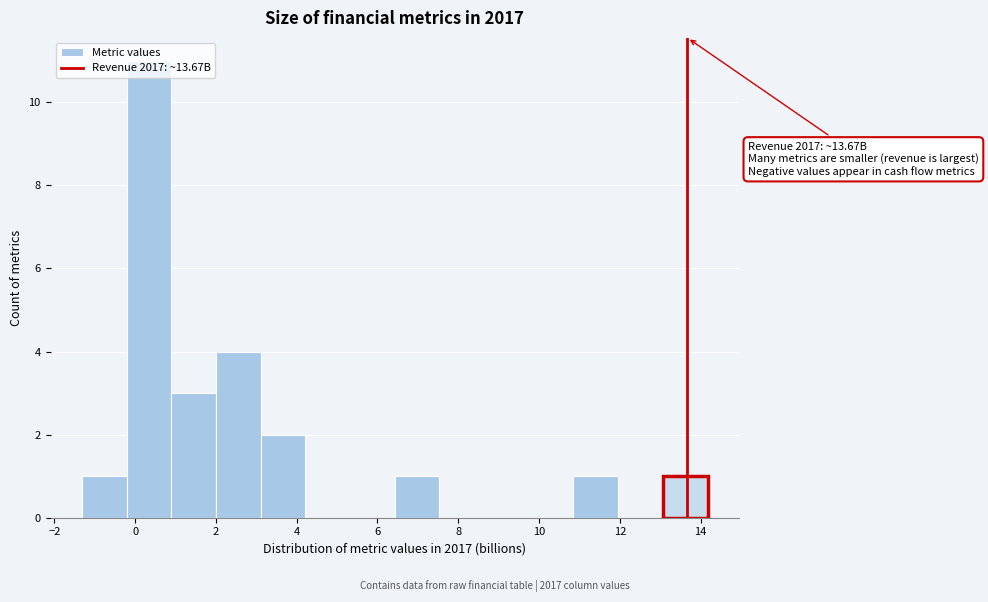

Over which range of the x-axis is the bar tallest?

-0.2 to 0.8